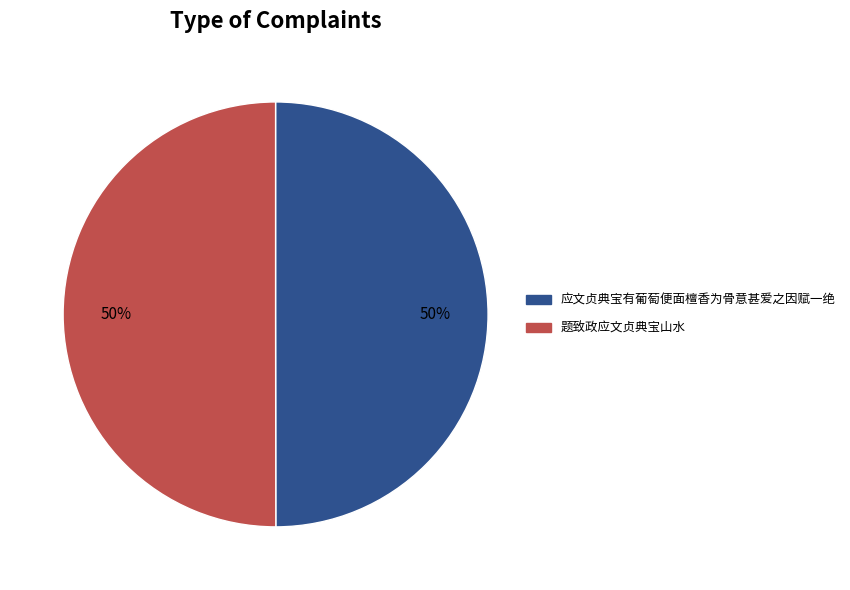

Approximately how many times larger is the value at 应文贞典宝有葡萄便面檀香为骨意甚爱之因赋一绝 compared to 题致政应文贞典宝山水?

1.0